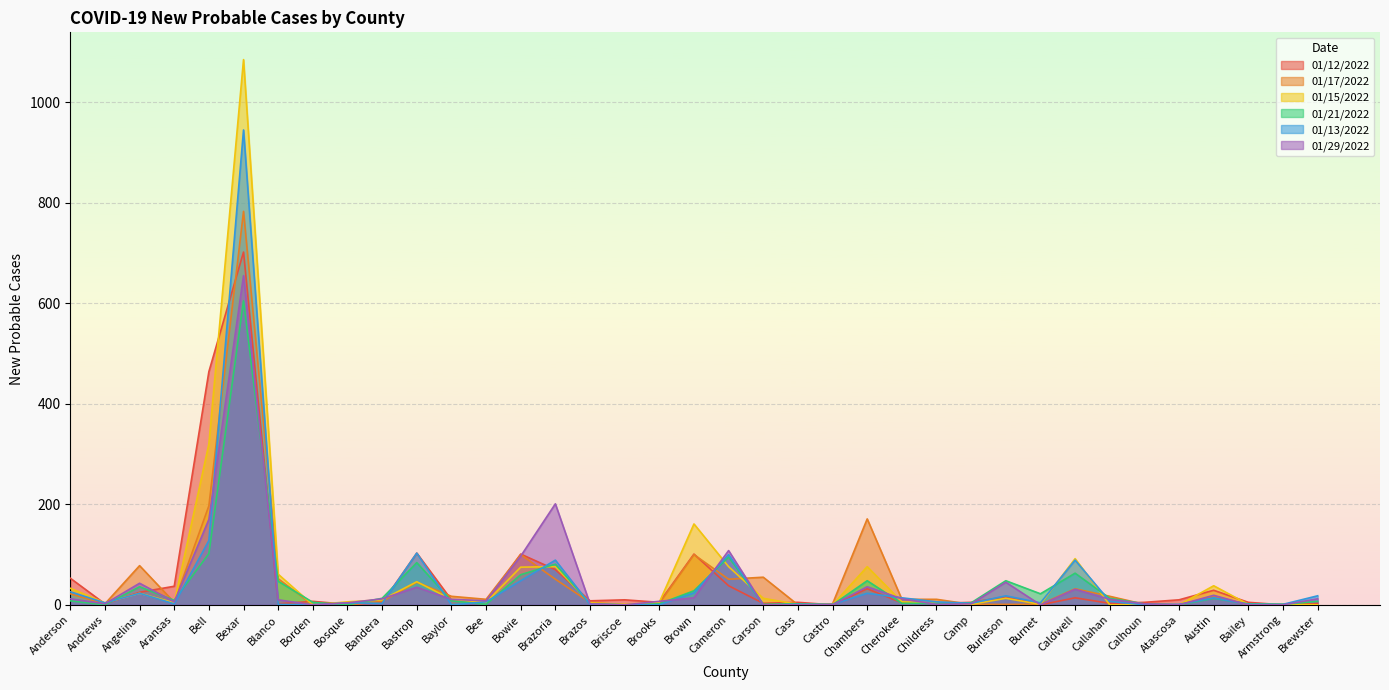

True or false: 01/12/2022 has a value of 25 at Angelina.

True